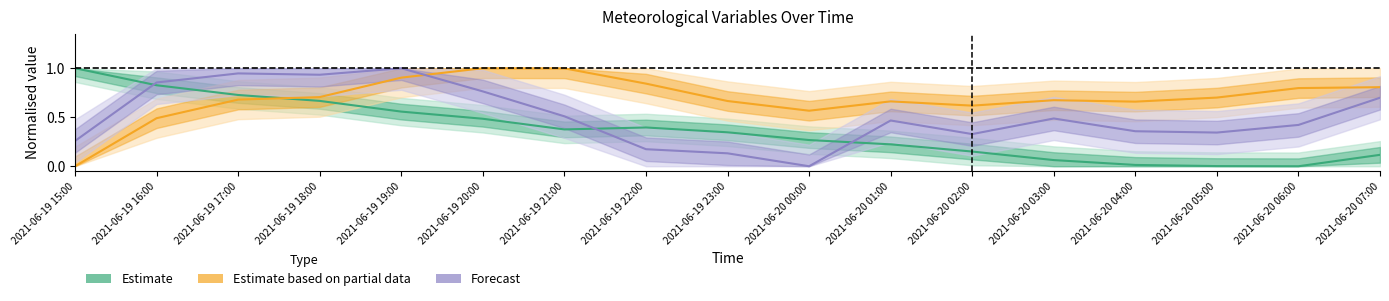

What is the total value across all series at 2021-06-20 07:00?

1.6